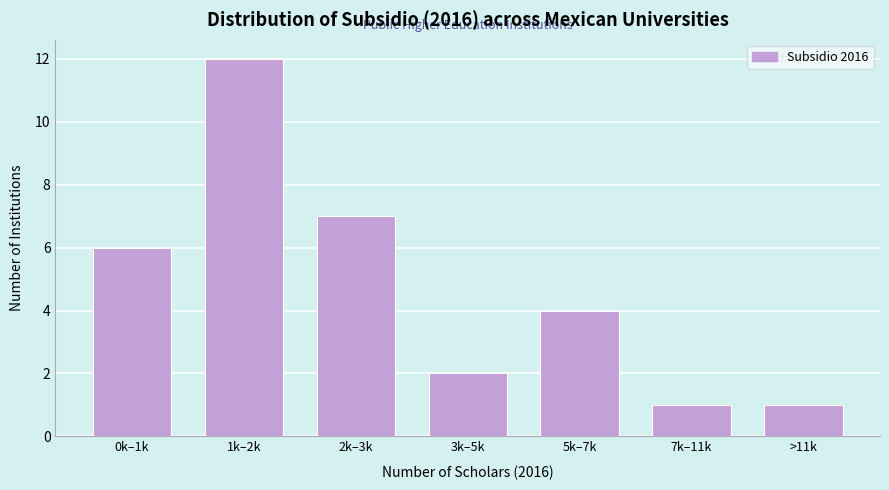

Reading left to right, list all the values displayed in this chart.

0k–1k=6	1k–2k=12	2k–3k=7	3k–5k=2	5k–7k=4	7k–11k=1	>11k=1